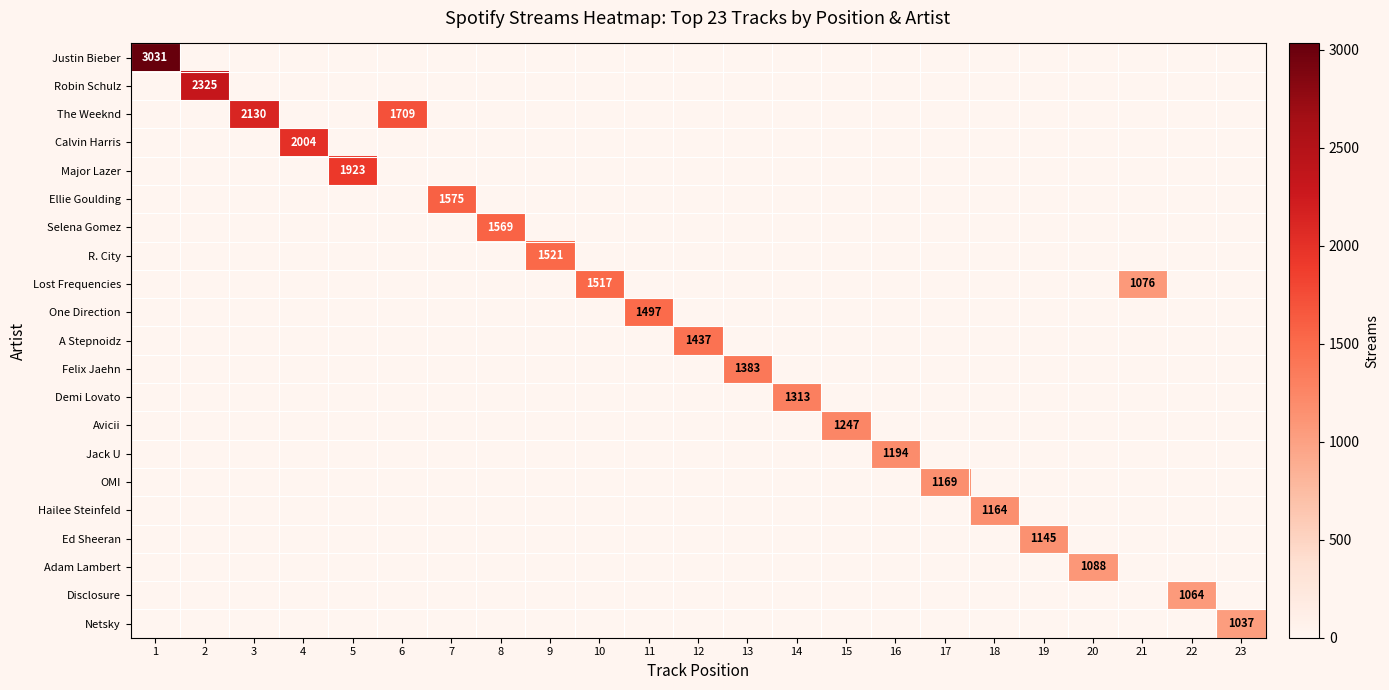

How many positive values does the Selena Gomez series have?

1